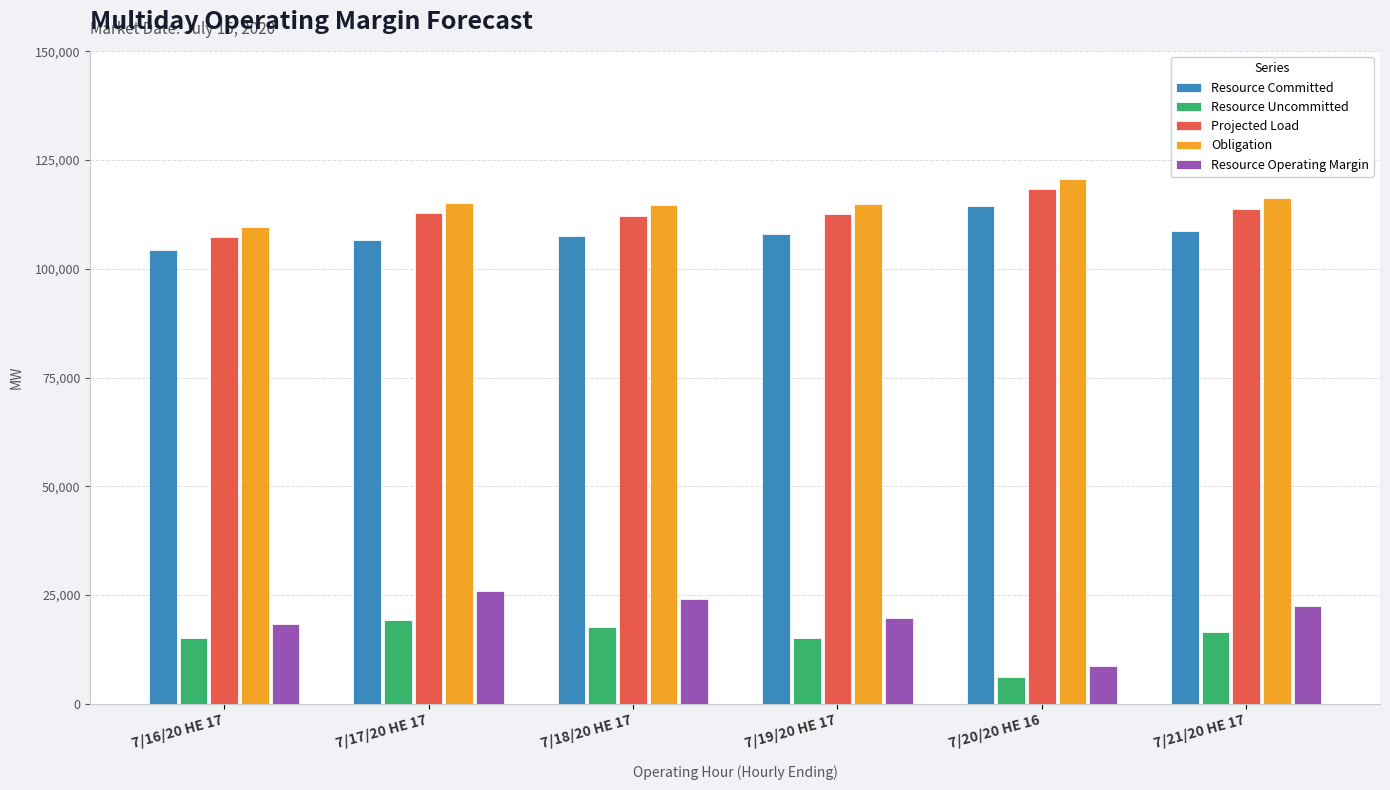

How many bars are there in each group?

5